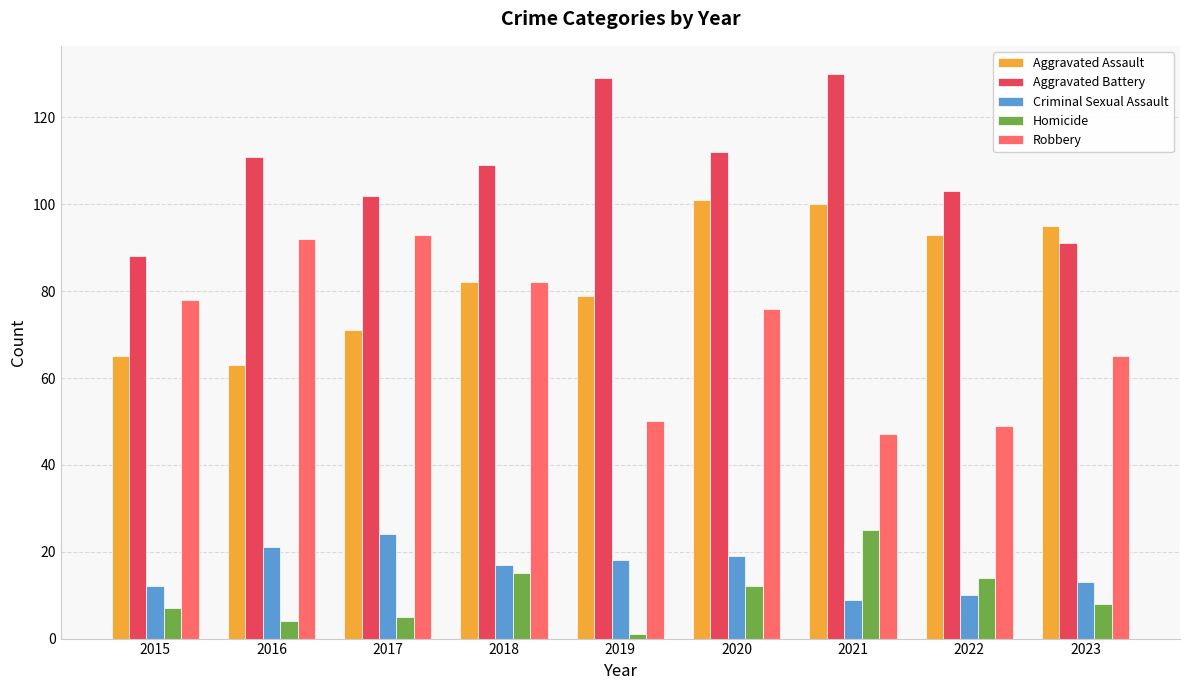

What is the sum of all Aggravated Assault values?

749